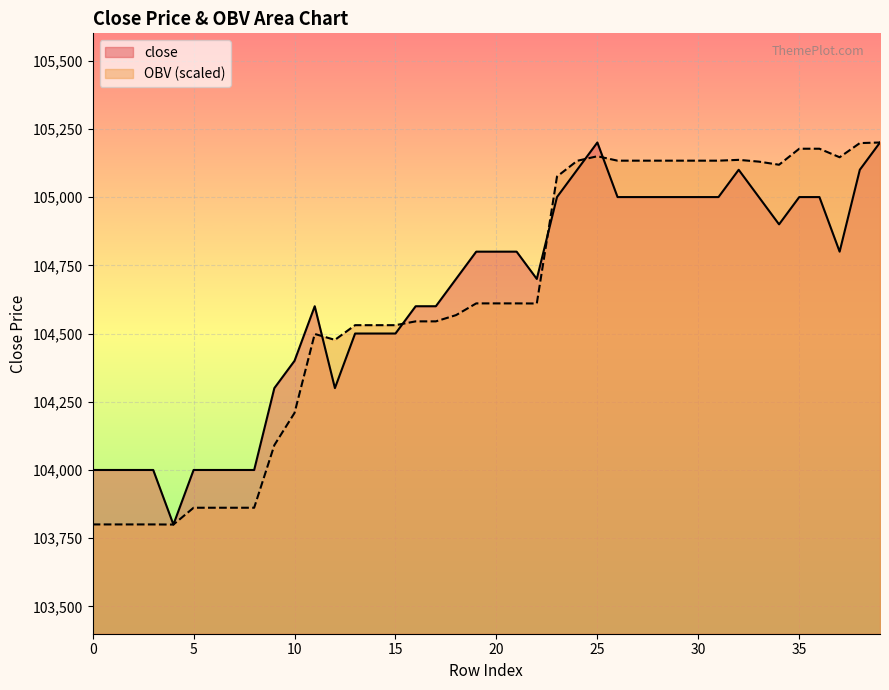

Which series ends up on top after the final intersection of close and OBV?

OBV